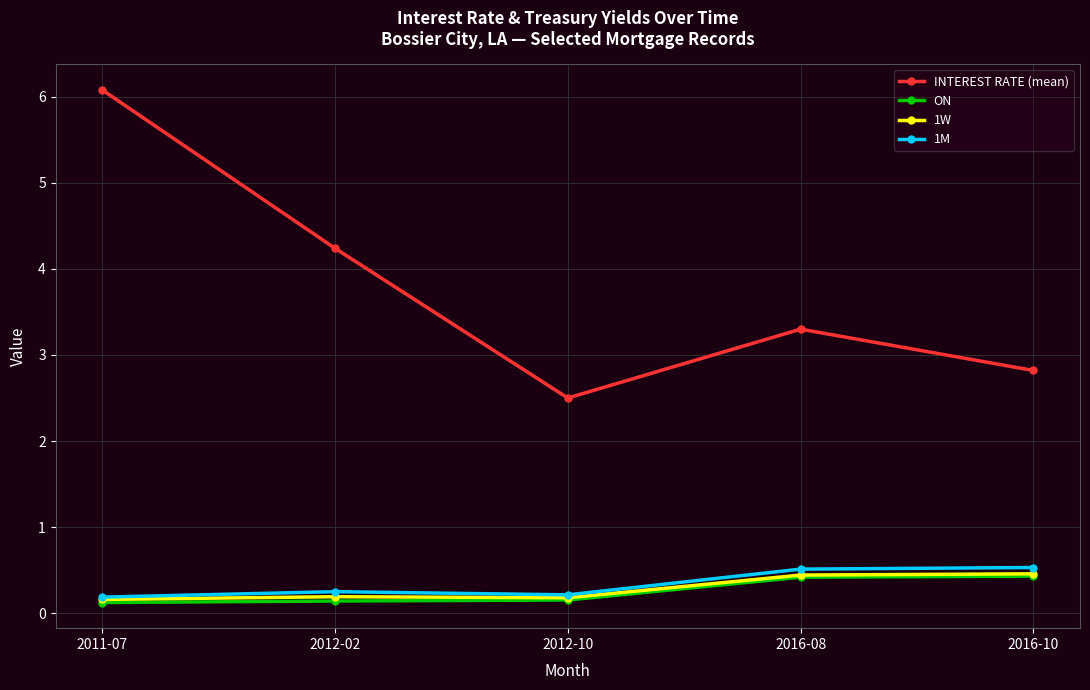

What is the label of the 4th point from the right?

2012-02